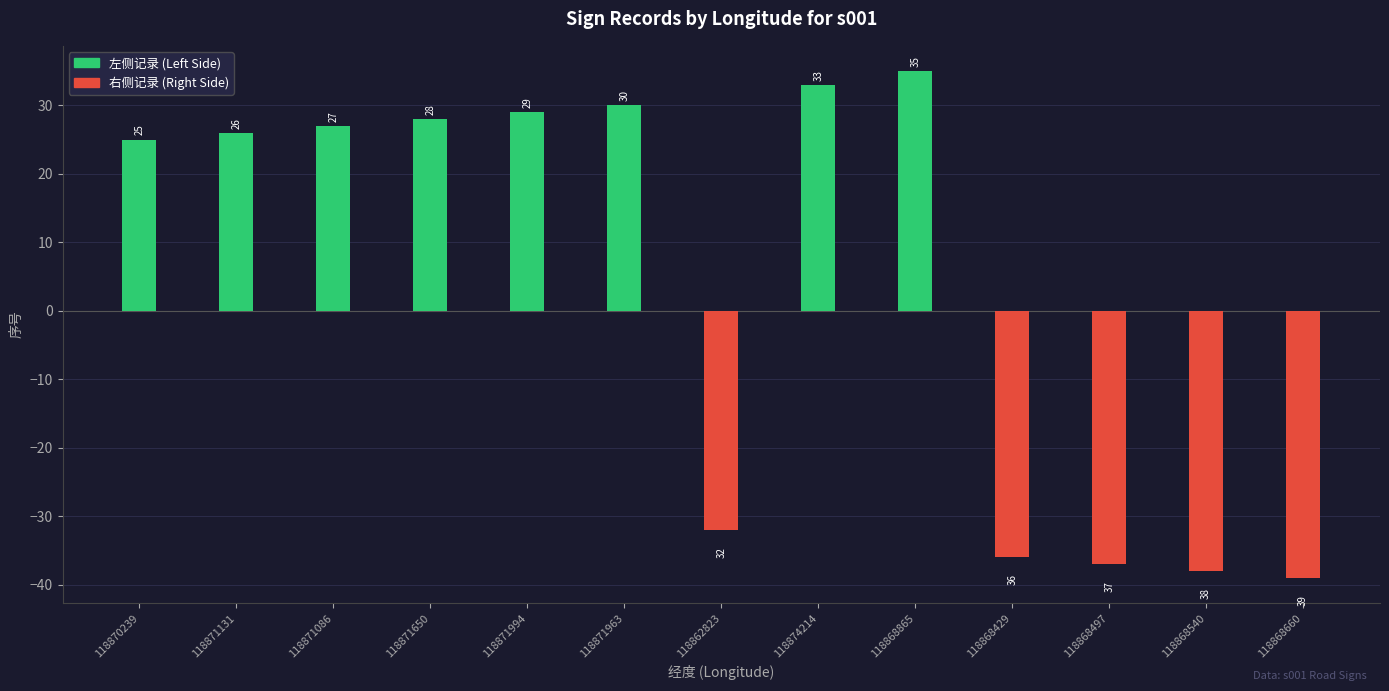

Reading right to left, what are all the values shown in this chart?

序号(左侧): 118868660=0	118868540=0	118868497=0	118868429=0	118868865=35	118874214=33	118862823=0	118871963=30	118871994=29	118871650=28	118871086=27	118871131=26	118870239=25
序号(右侧): 118868660=-39	118868540=-38	118868497=-37	118868429=-36	118868865=0	118874214=0	118862823=-32	118871963=0	118871994=0	118871650=0	118871086=0	118871131=0	118870239=0